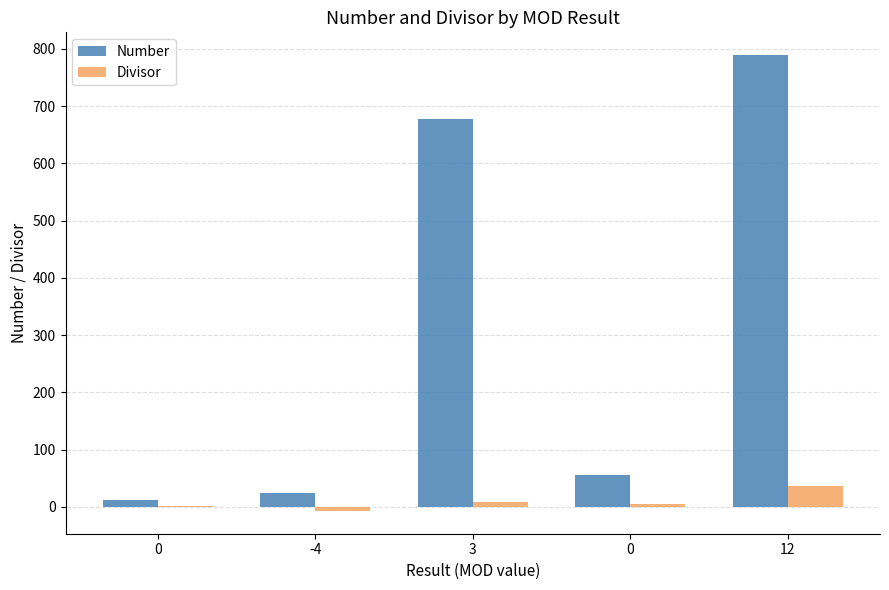

Which series has the widest spread of values?

Number